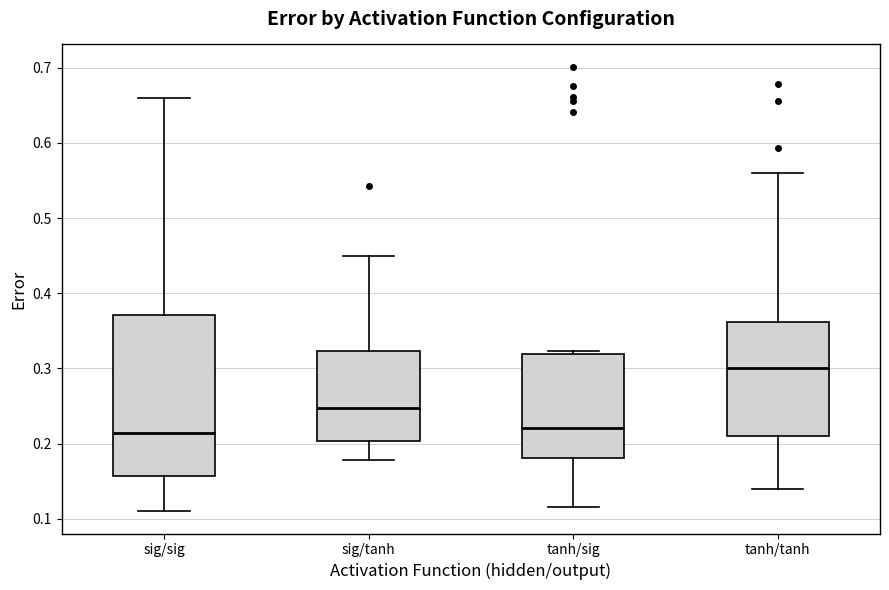

Reading left to right, transcribe this box plot: for each box, give where its median line is, the range the box spans, and where its two whiskers end, as read against the y-axis. The values are not printed on the chart, so give them approximately, as read against the axis.

sig/sig: median 0.21, box 0.16 to 0.37, whiskers 0.11 to 0.66
sig/tanh: median 0.25, box 0.20 to 0.32, whiskers 0.18 to 0.45
tanh/sig: median 0.22, box 0.18 to 0.32, whiskers 0.12 to 0.32 (just above the box's upper edge)
tanh/tanh: median 0.30, box 0.21 to 0.36, whiskers 0.14 to 0.56